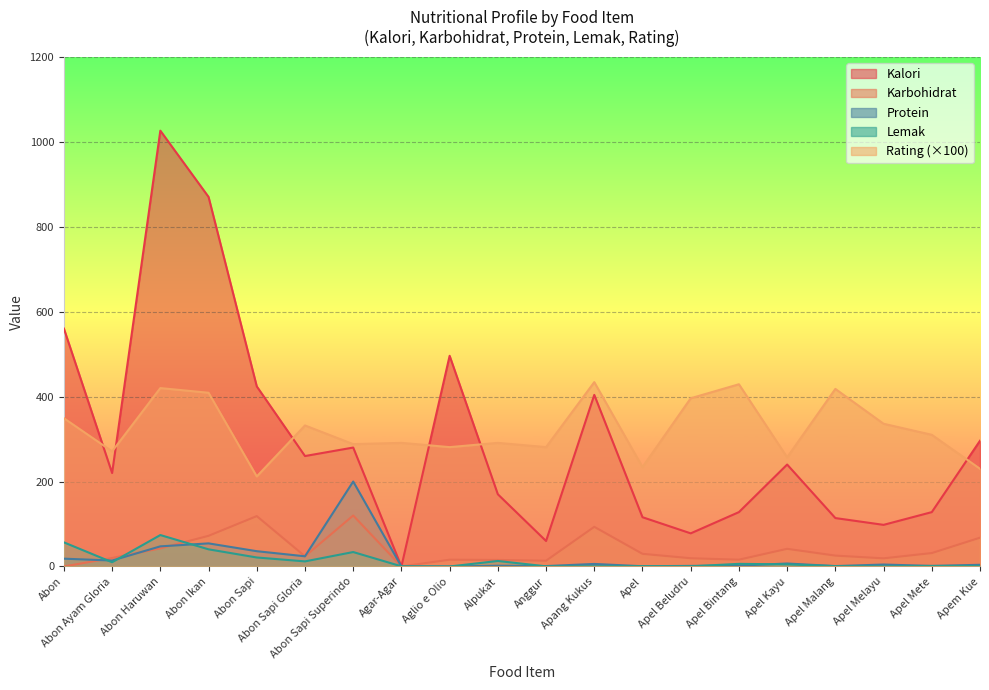

What is the average value of the Karbohidrat series?

39.3